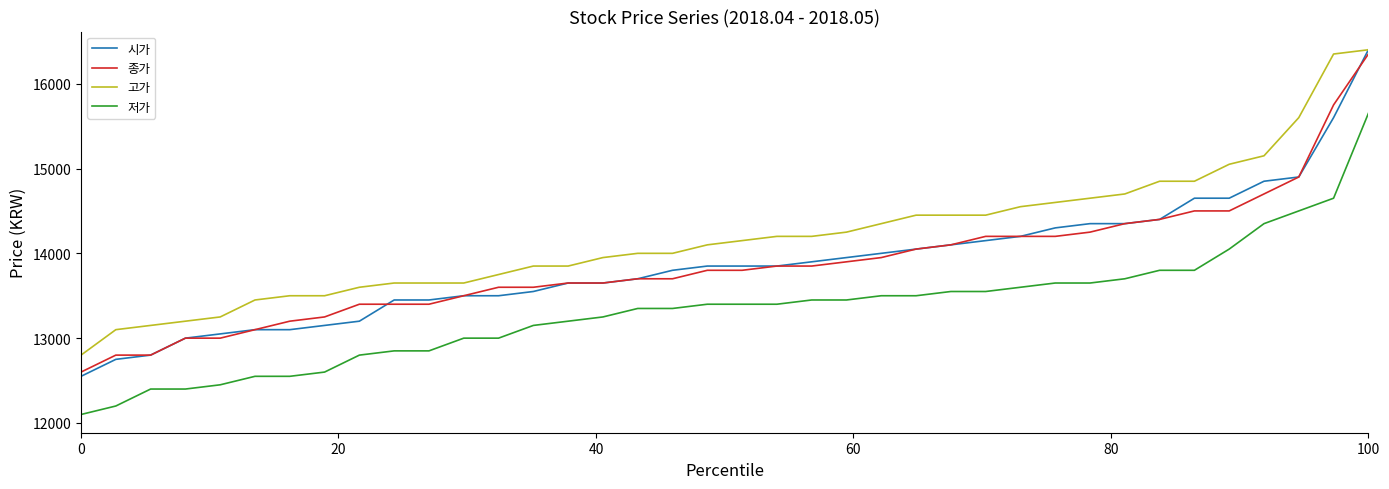

Which series has the widest spread of values?

시가